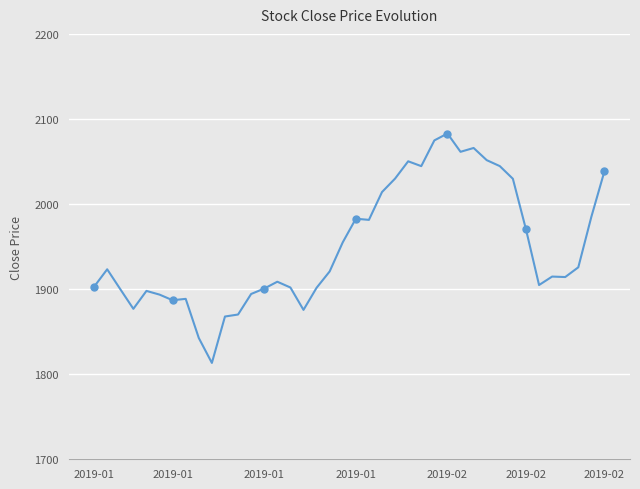

What is the ratio of the value at 2019-02 to the value at 2019-01?

1.1